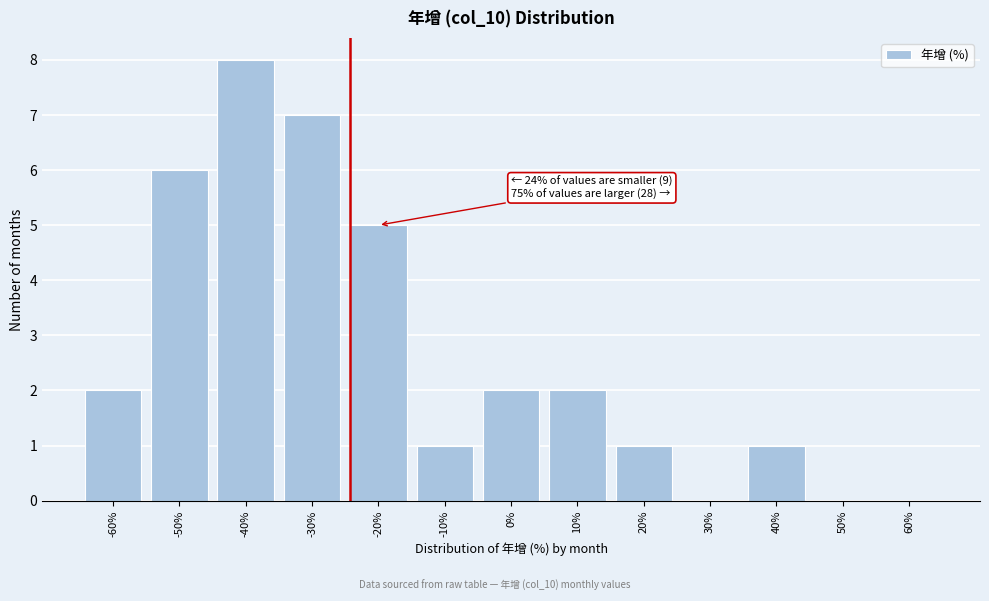

Reading left to right, extract all data points from this chart.

-60%=2	-50%=6	-40%=8	-30%=7	-20%=5	-10%=1	0%=2	10%=2	20%=1	30%=0	40%=1	50%=0	60%=0